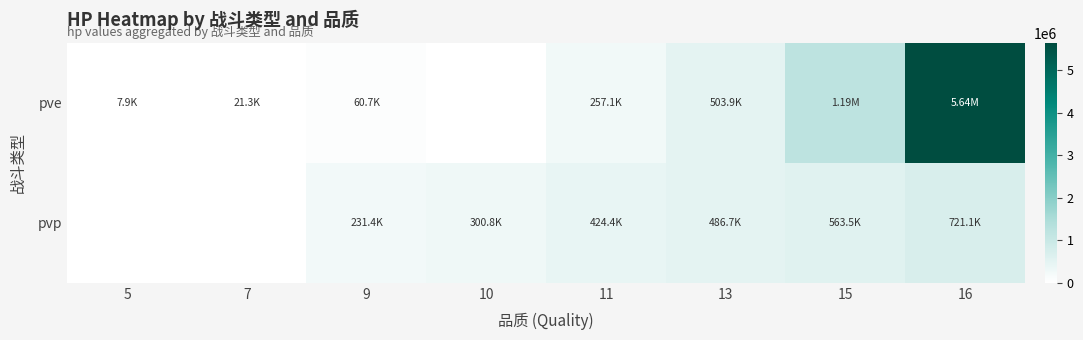

Rank the series at 16 from lowest to highest value.

pvp, pve